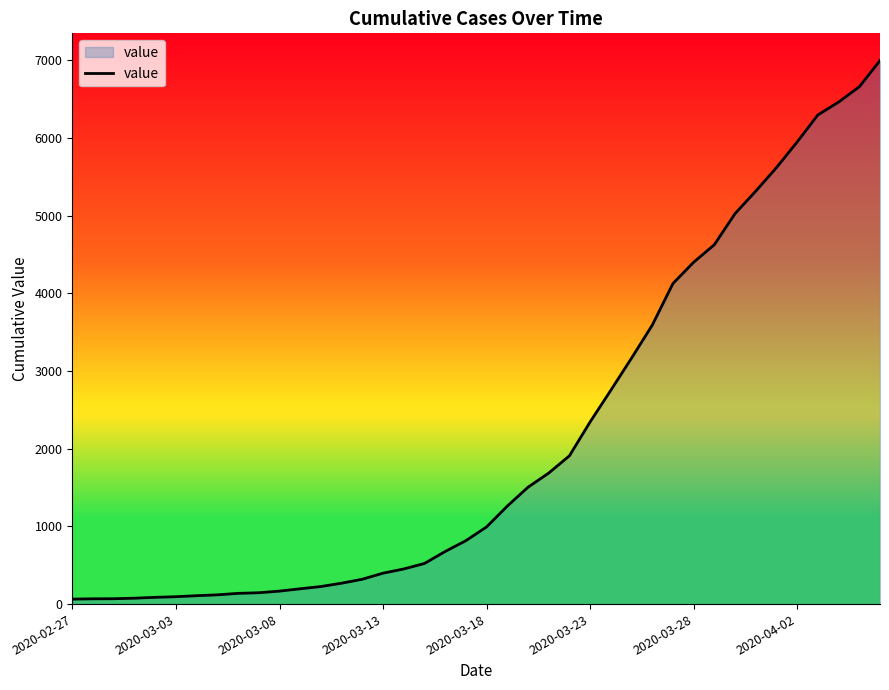

What is the difference between the maximum and minimum values?

6931